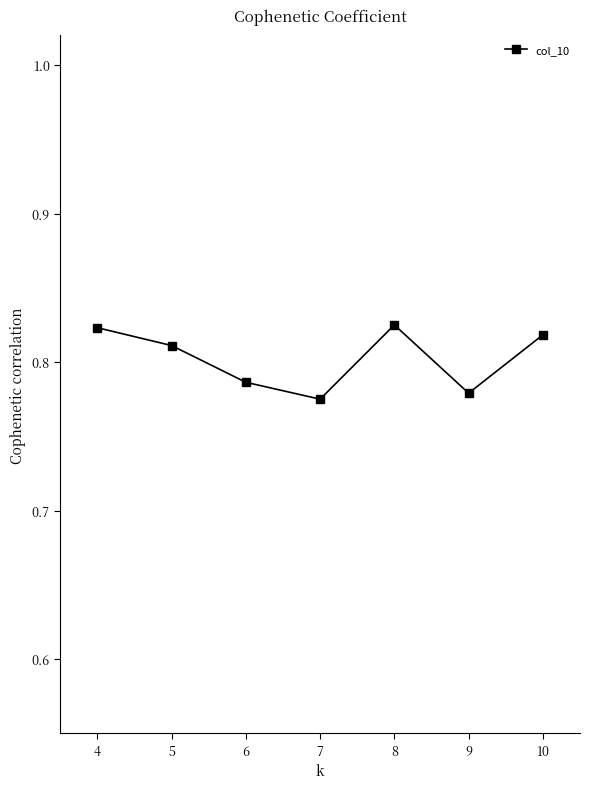

True or false: the data has more than 0 interior local peaks.

True